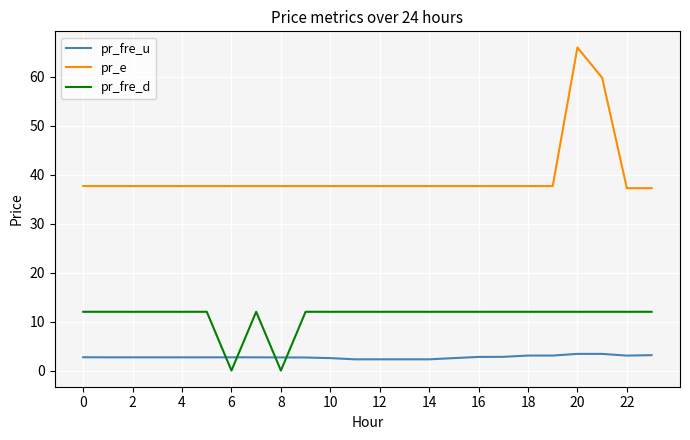

What is the maximum value for pr_fre_d?

12.0